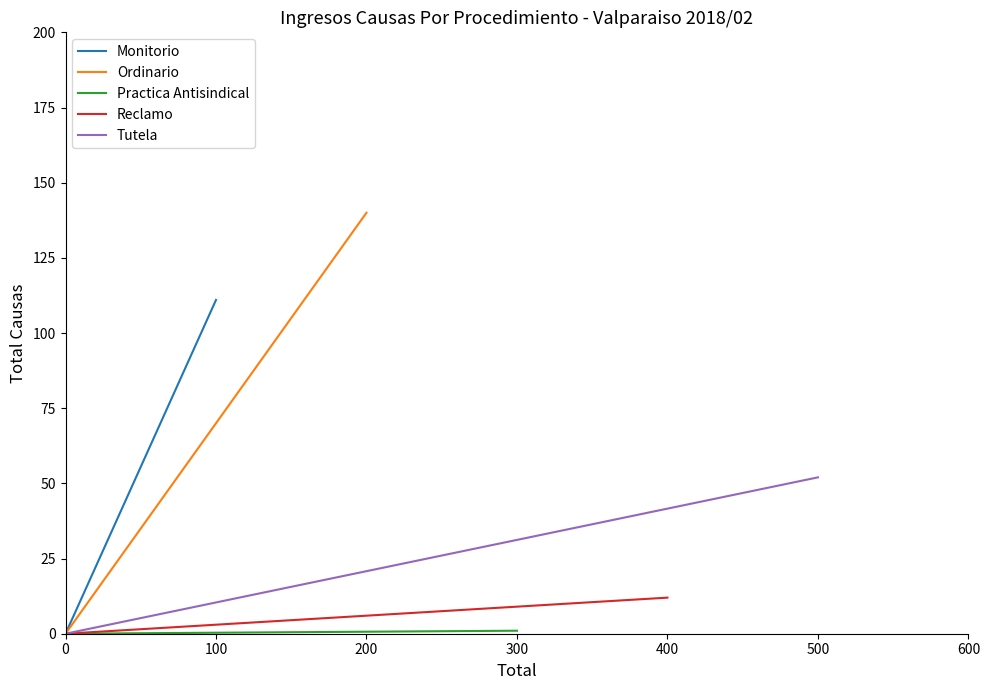

What is the highest value of the Monitorio series?

111.0